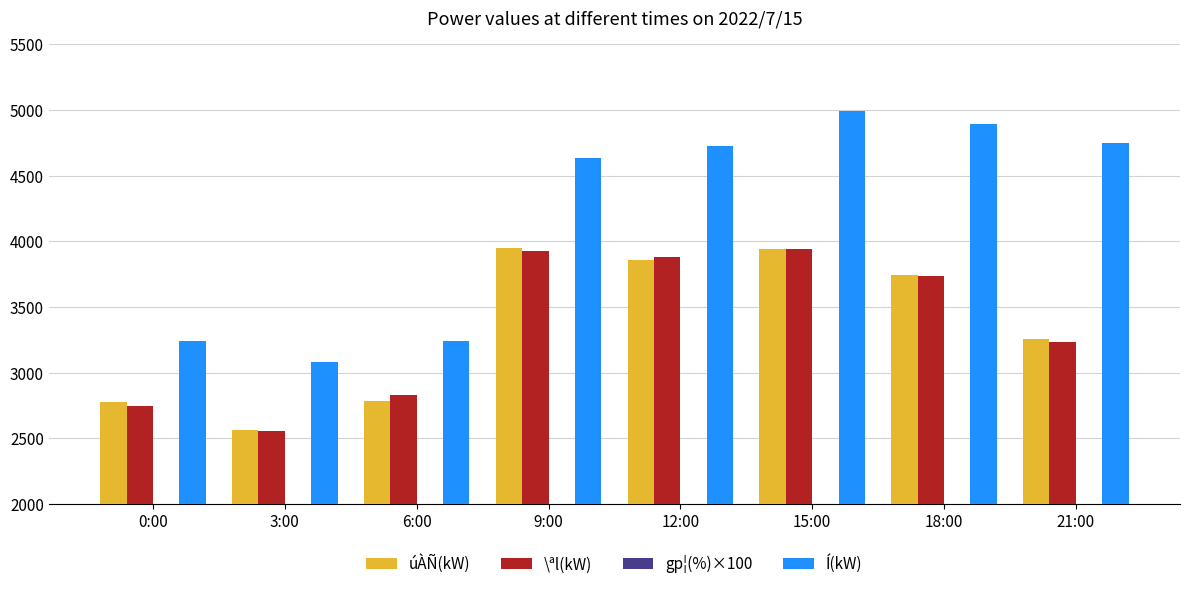

At 9:00, list the series in order from largest to smallest.

Í(kW), úÀÑ(kW), \ªl(kW), gp¦(%)×100